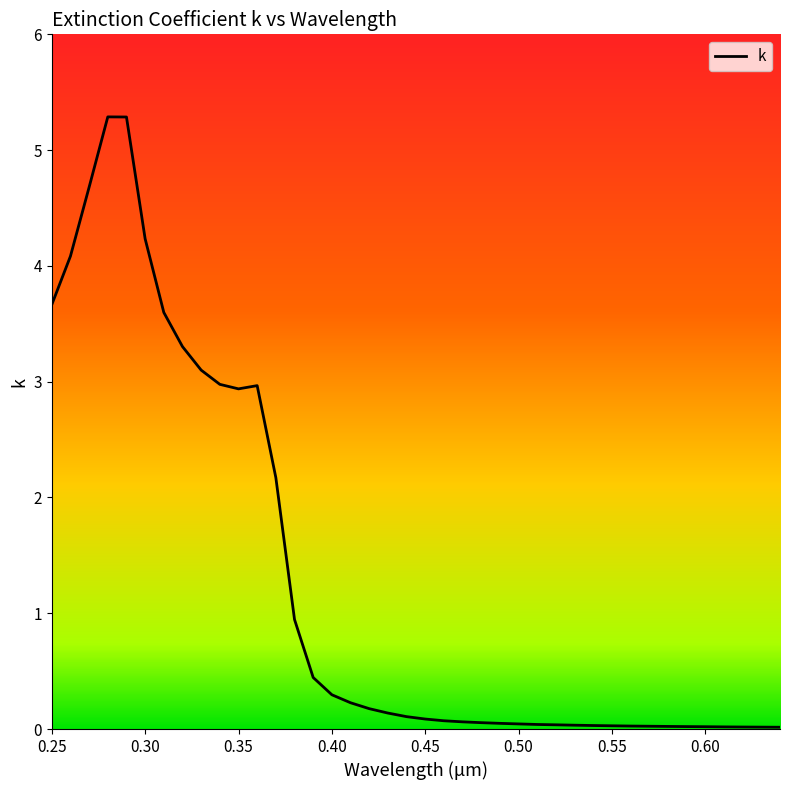

What is the maximum value shown in the chart?

5.3